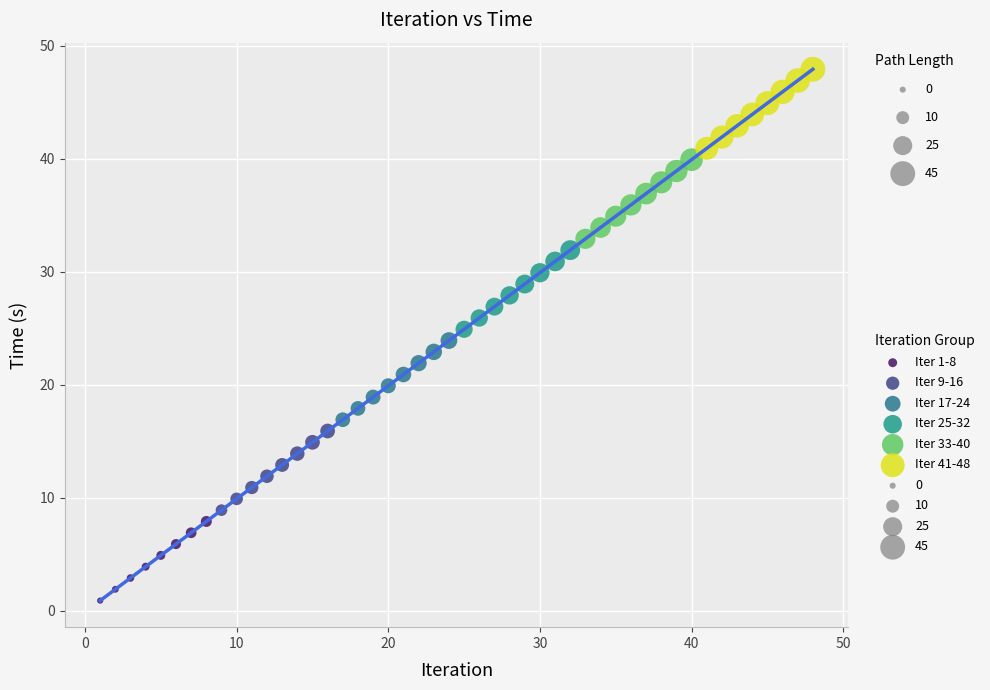

Which series reaches the maximum Y coordinate?

Iter 41-48